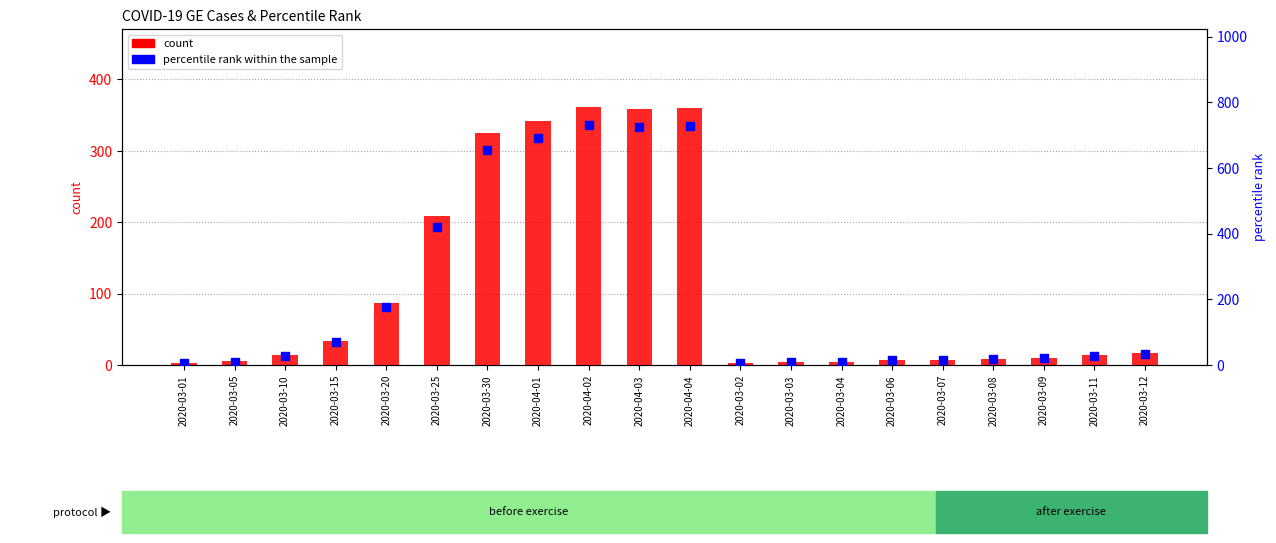

Which series has the largest total across all categories?

percentile rank within the sample